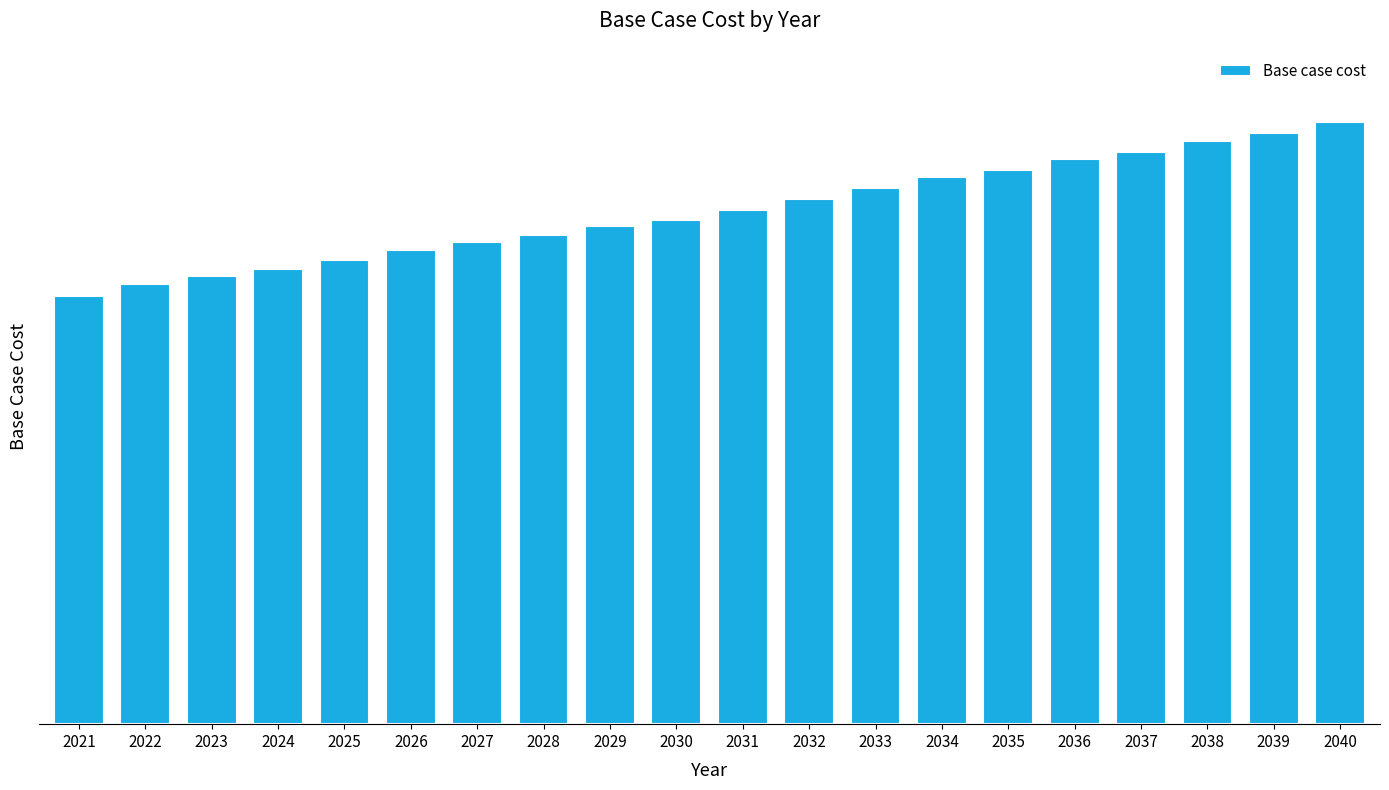

Reading left to right, extract all data points from this chart.

2021=236878.1	2022=243473.3	2023=247870.1	2024=251717.3	2025=256663.7	2026=262159.7	2027=266556.6	2028=270757.7	2029=275710.6	2030=279012.5	2031=284515.7	2032=290569.2	2033=296459.5	2034=302520.9	2035=306378.2	2036=312439.6	2037=316296.9	2038=322358.3	2039=326766.7	2040=333379.1